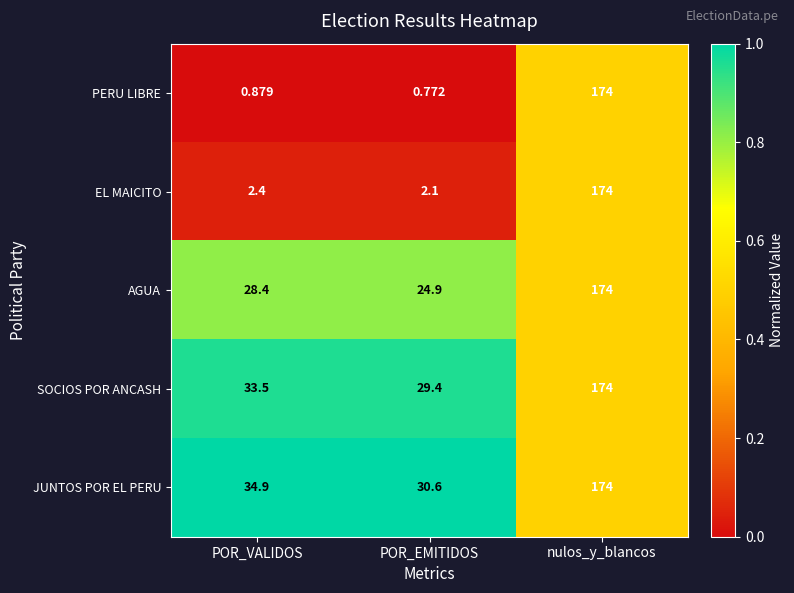

Where does the AGUA series first go above 28?

POR_VALIDOS